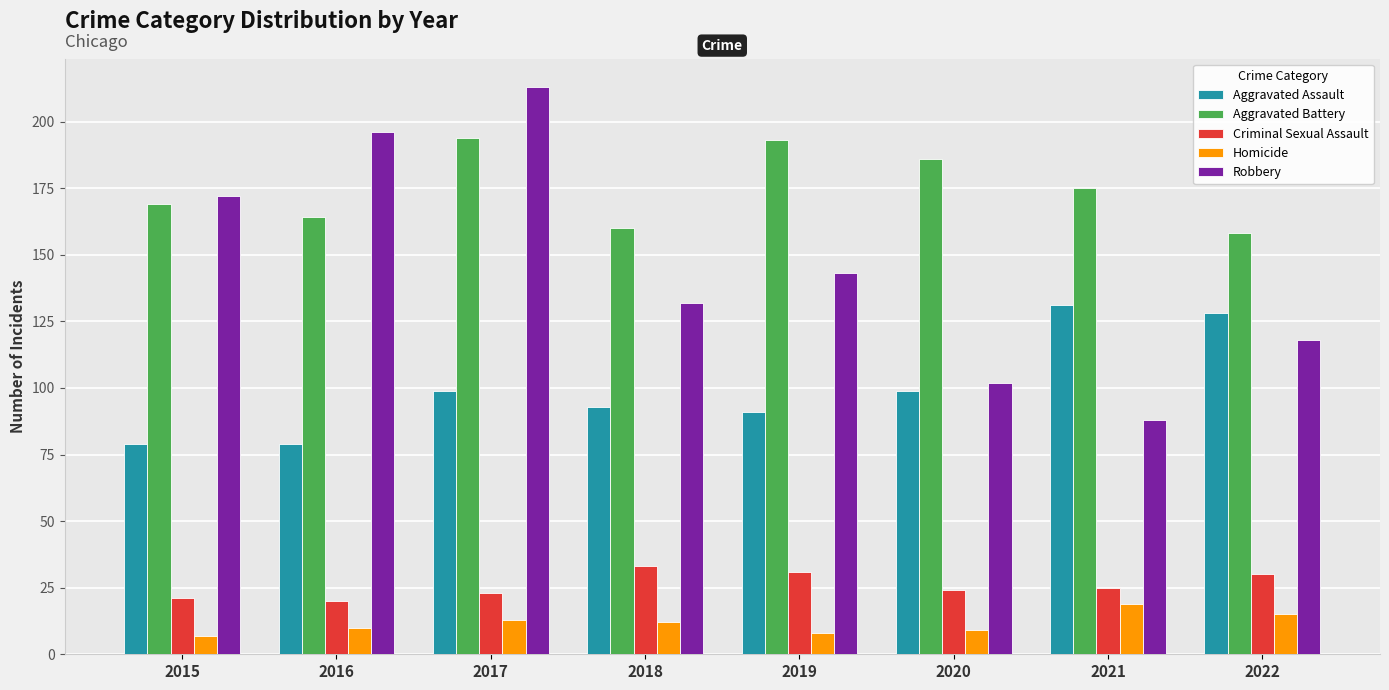

Reading left to right, what are all the values shown in this chart?

Aggravated Assault: 2015=79	2016=79	2017=99	2018=93	2019=91	2020=99	2021=131	2022=128
Aggravated Battery: 2015=169	2016=164	2017=194	2018=160	2019=193	2020=186	2021=175	2022=158
Criminal Sexual Assault: 2015=21	2016=20	2017=23	2018=33	2019=31	2020=24	2021=25	2022=30
Homicide: 2015=7	2016=10	2017=13	2018=12	2019=8	2020=9	2021=19	2022=15
Robbery: 2015=172	2016=196	2017=213	2018=132	2019=143	2020=102	2021=88	2022=118